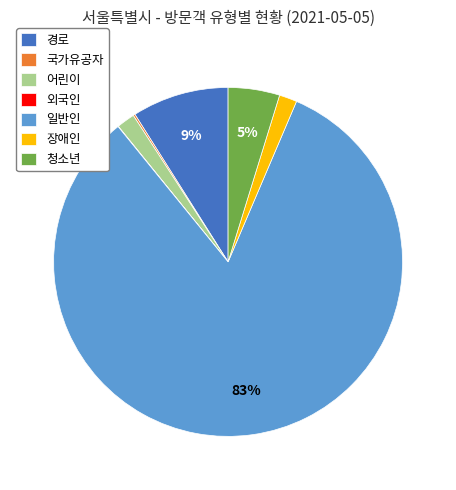

To the nearest percent, what portion does 어린이 represent?

2%